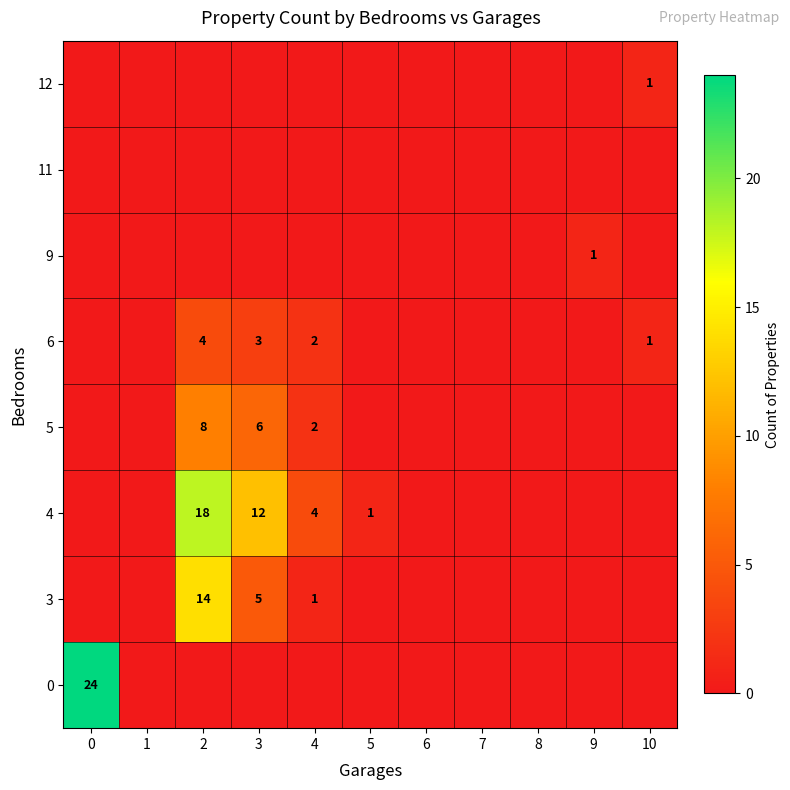

Rank the series by their maximum value, from lowest to highest.

11, 9, 12, 6, 5, 3, 4, 0